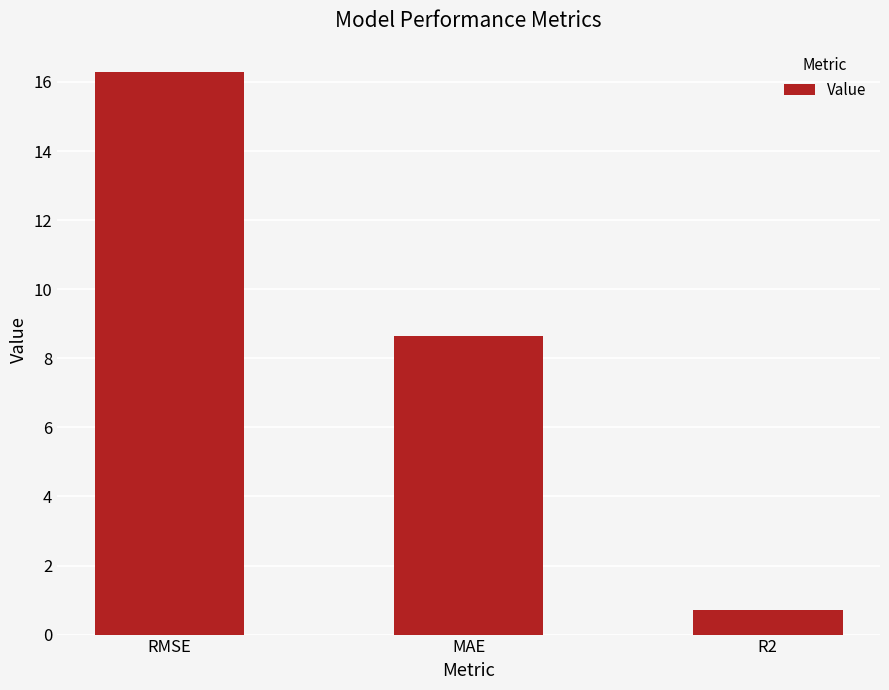

Does the chart contain any negative values?

No